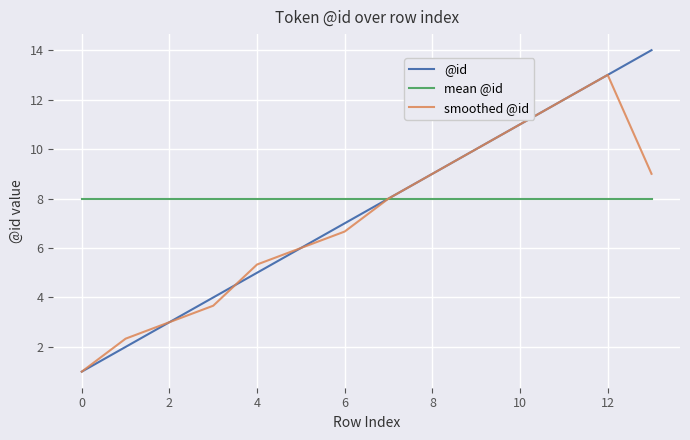

Which series has the largest range (max minus min)?

@id